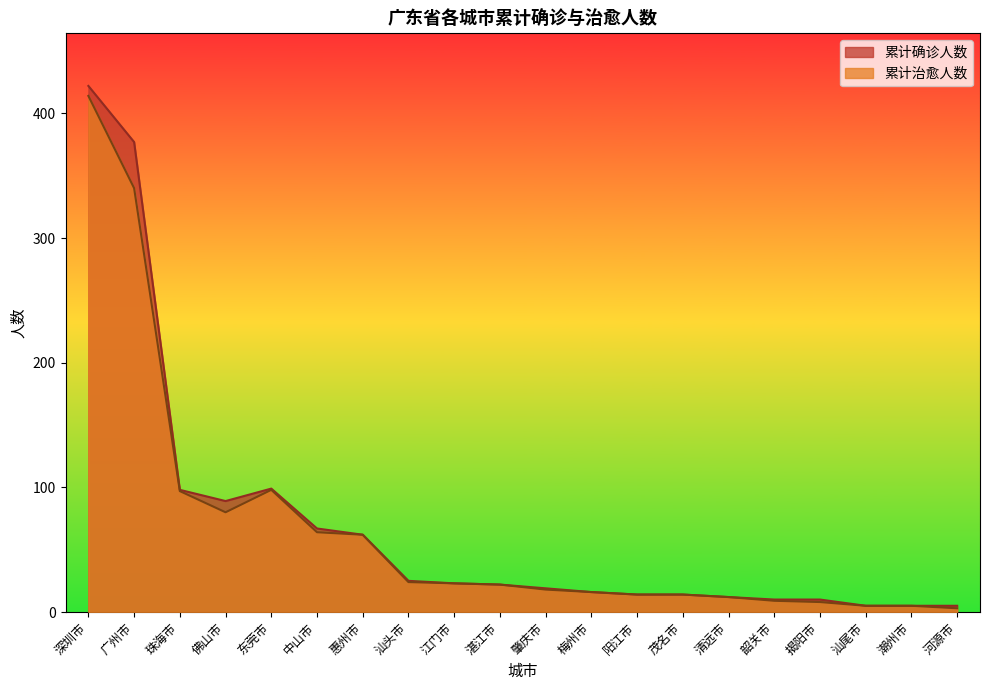

Does the chart have visible grid lines?

No